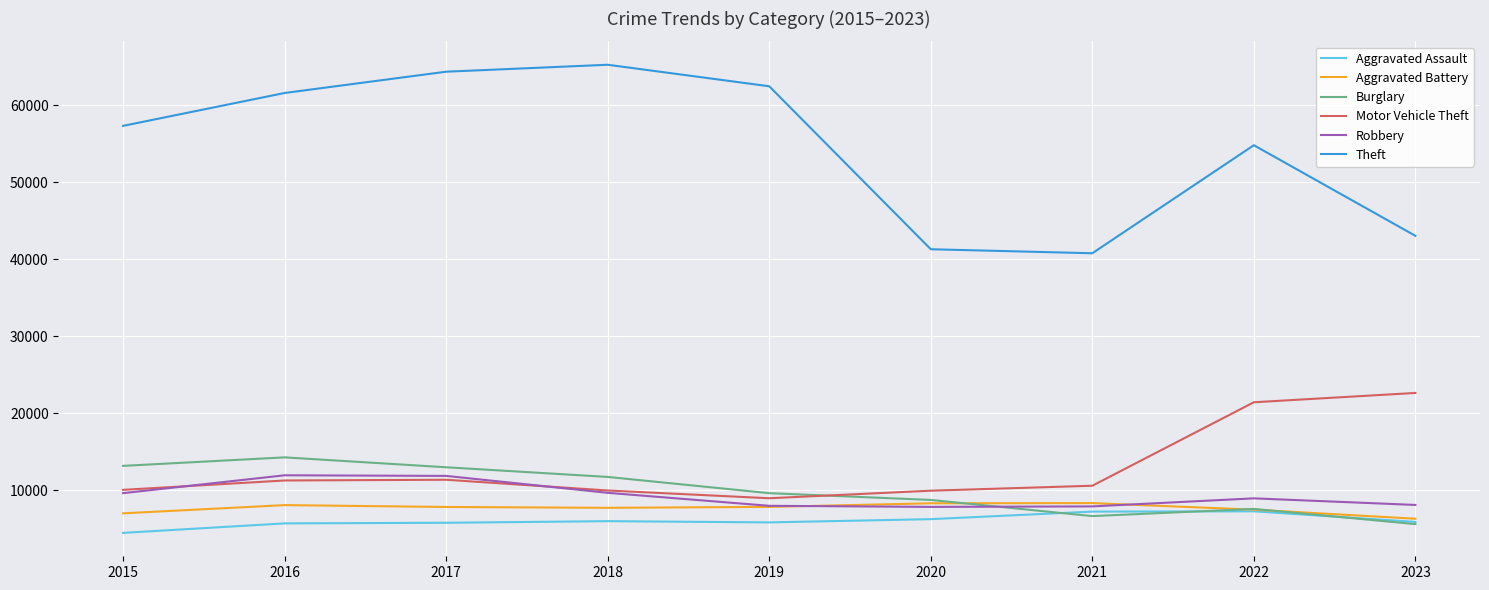

How many values in the Burglary series are below 9638?

4